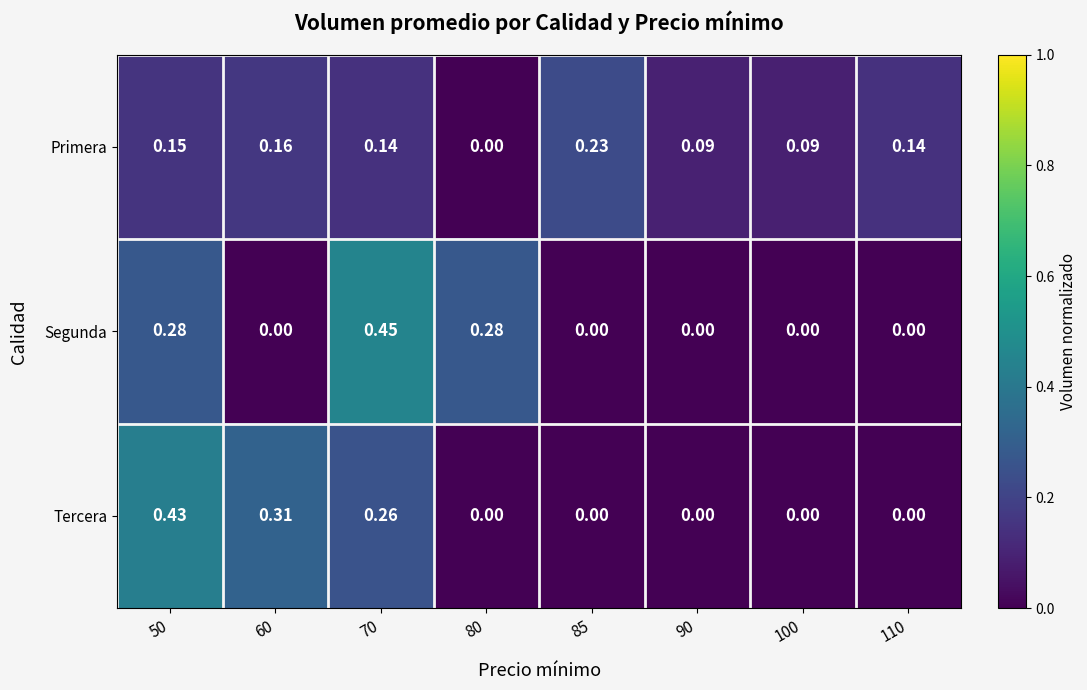

Which series changed the most between 70 and 90?

Segunda